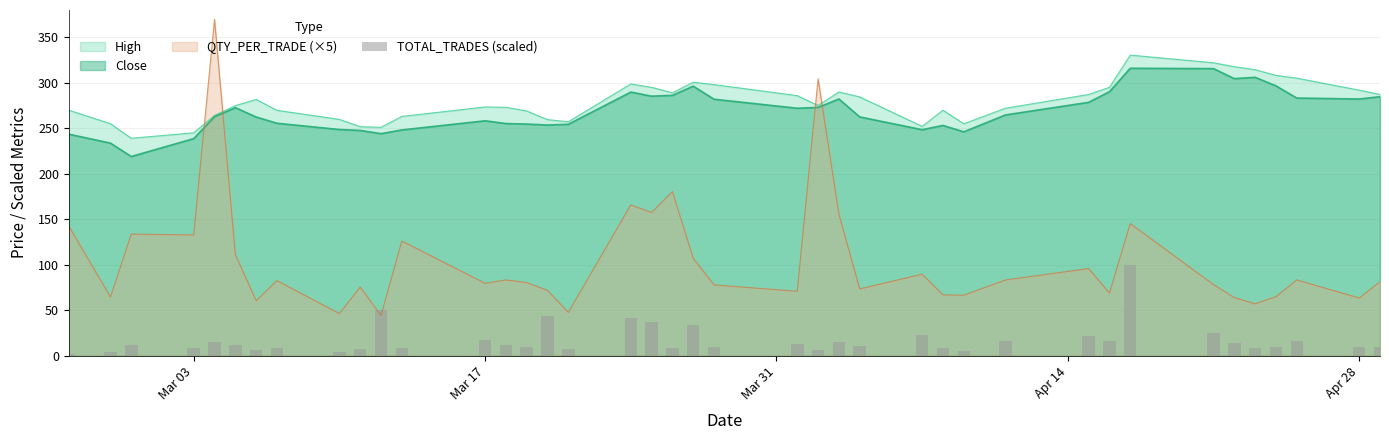

True or false: Close and QTY_PER_TRADE (×5) intersect in this chart.

True